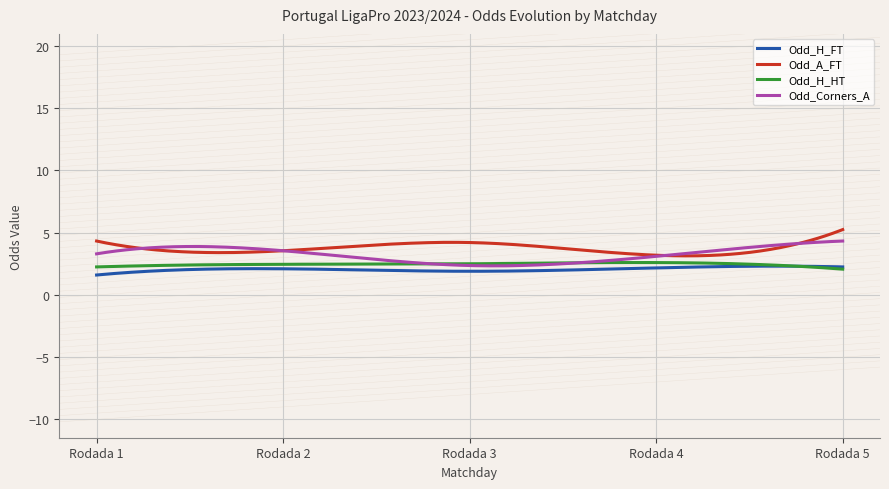

What is the minimum value shown in the chart?

1.6